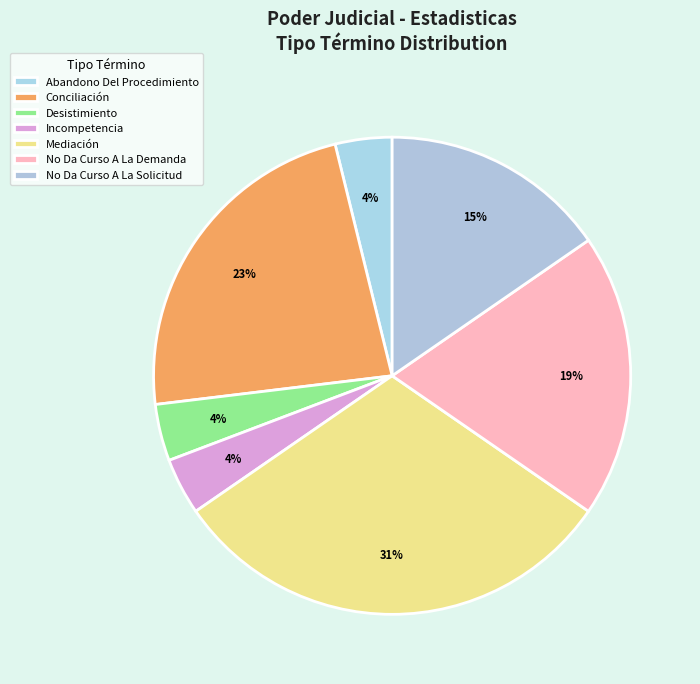

Which slice is the largest?

Mediación